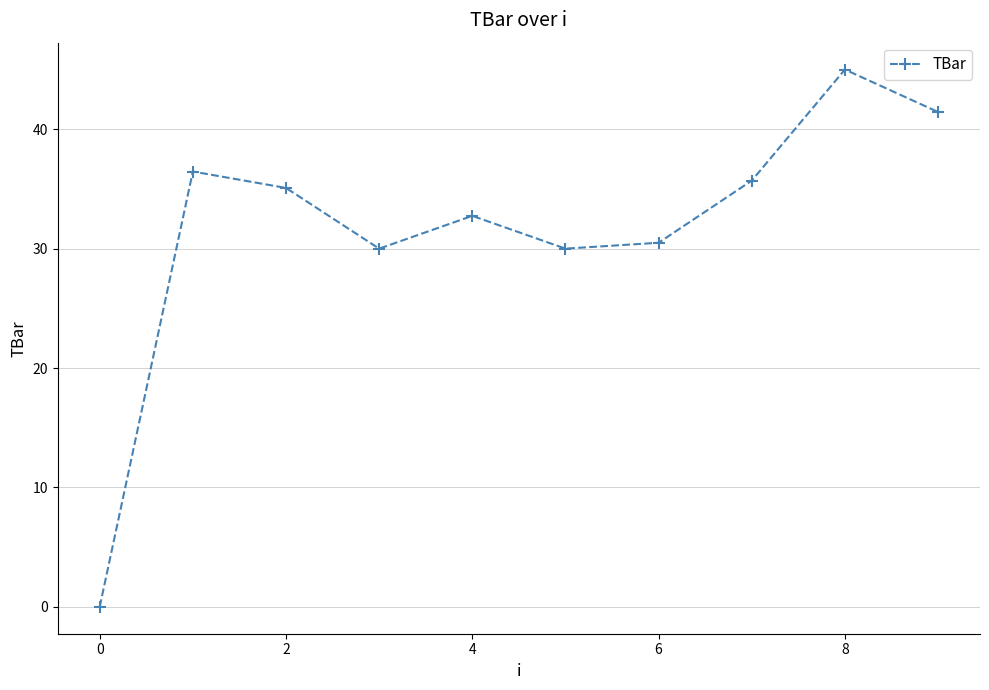

What is the sum of all values?

316.9